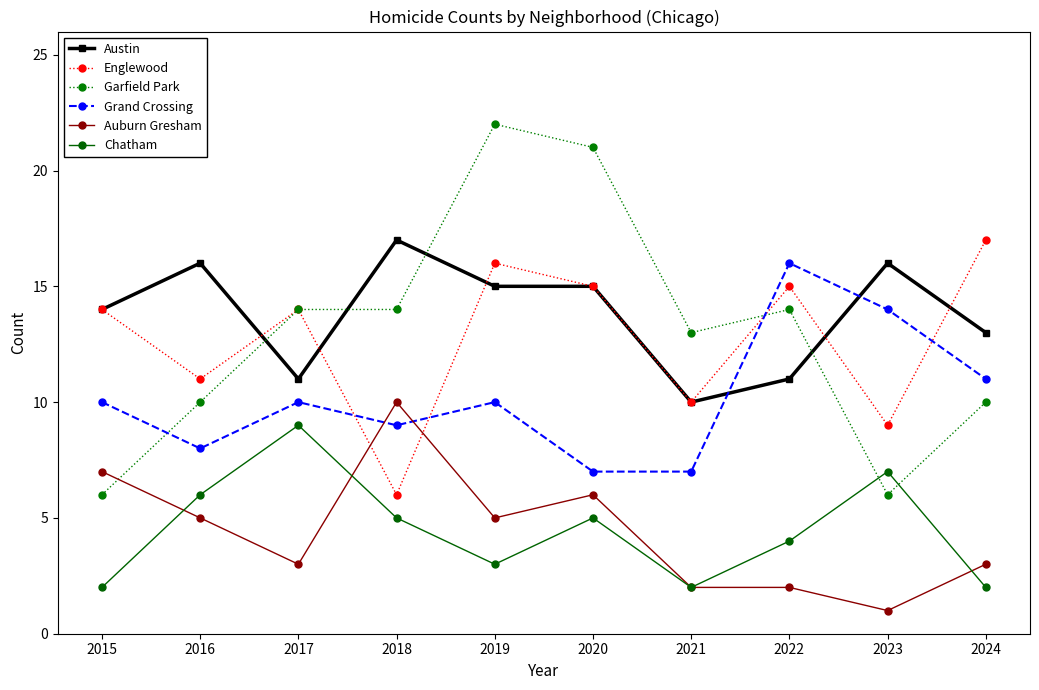

Read the Austin value at 2018.

17